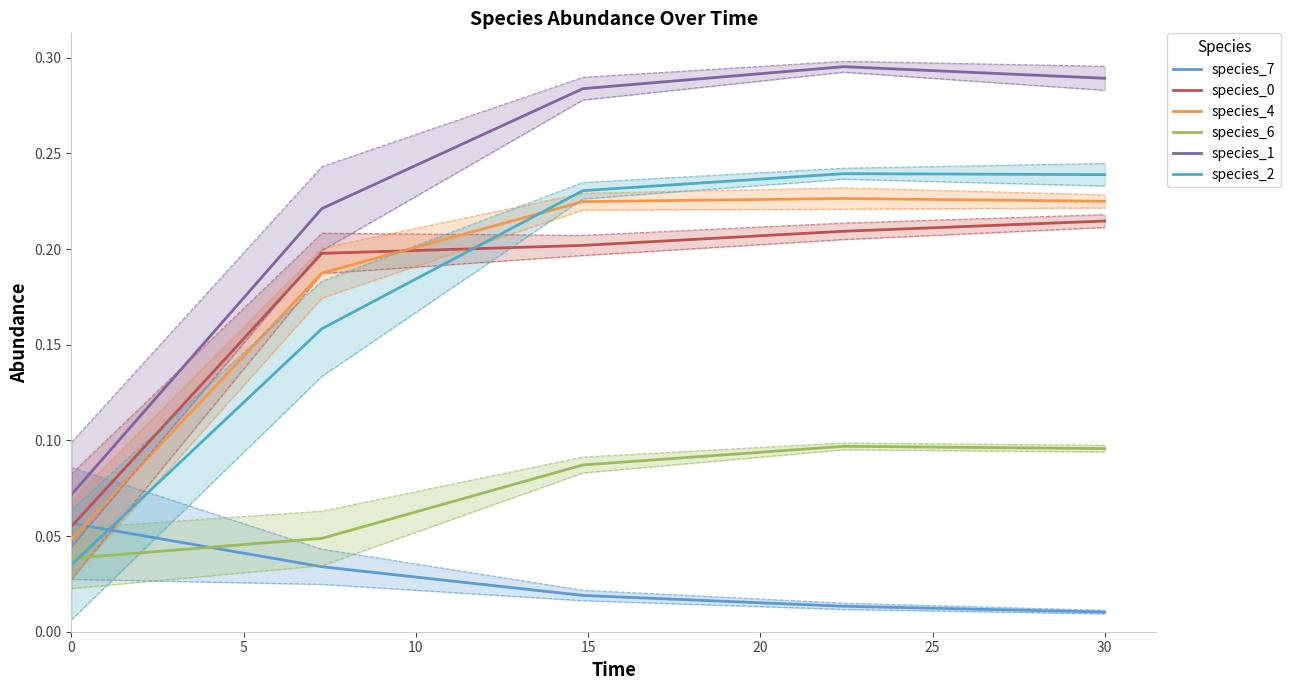

True or false: species_7 and species_2 intersect in this chart.

True